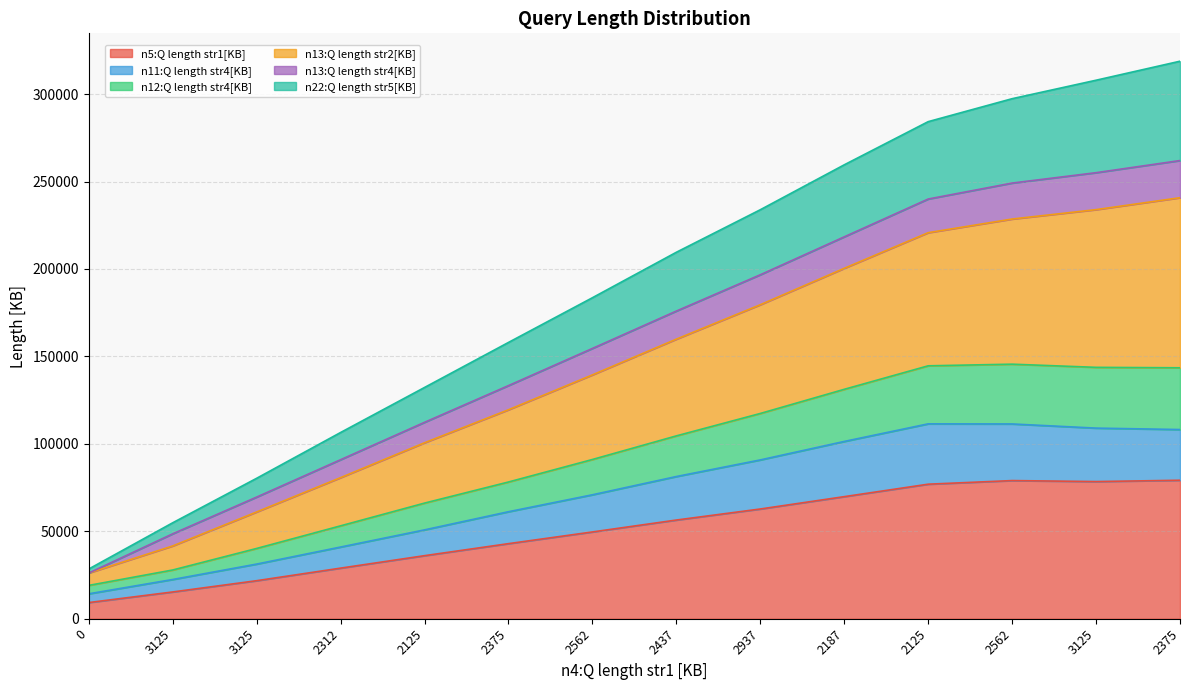

Which has a higher value, 3125 or 2375?

2375